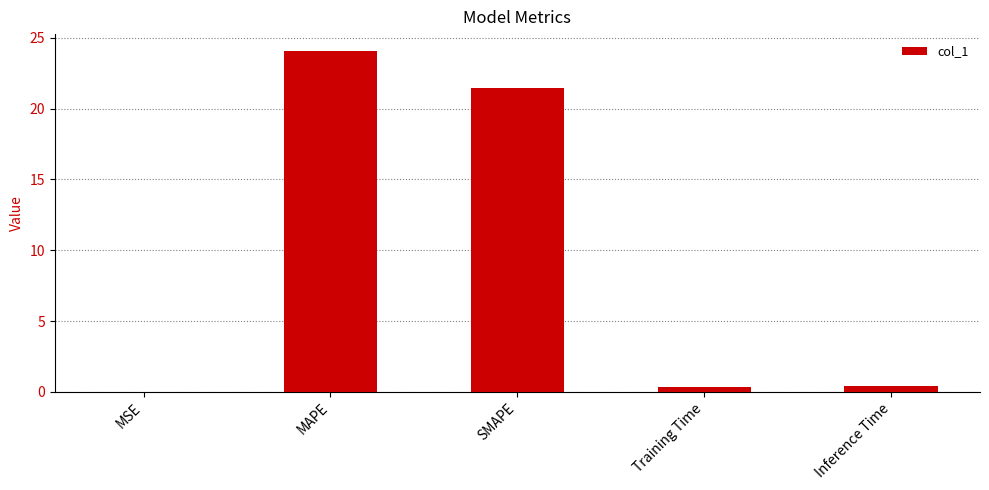

Which category has the highest value across all series?

MAPE